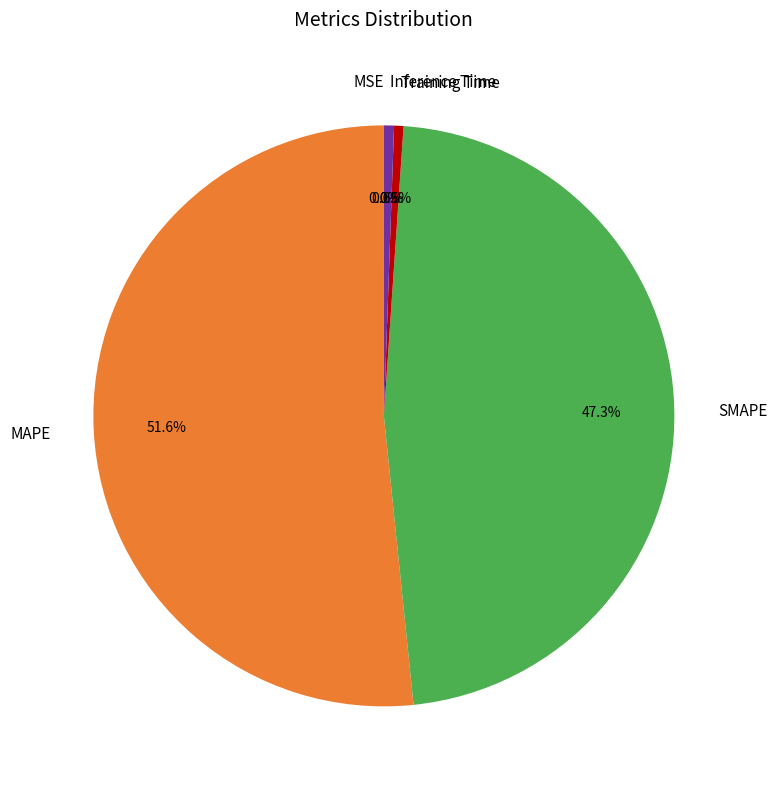

Does any single category account for the majority?

Yes